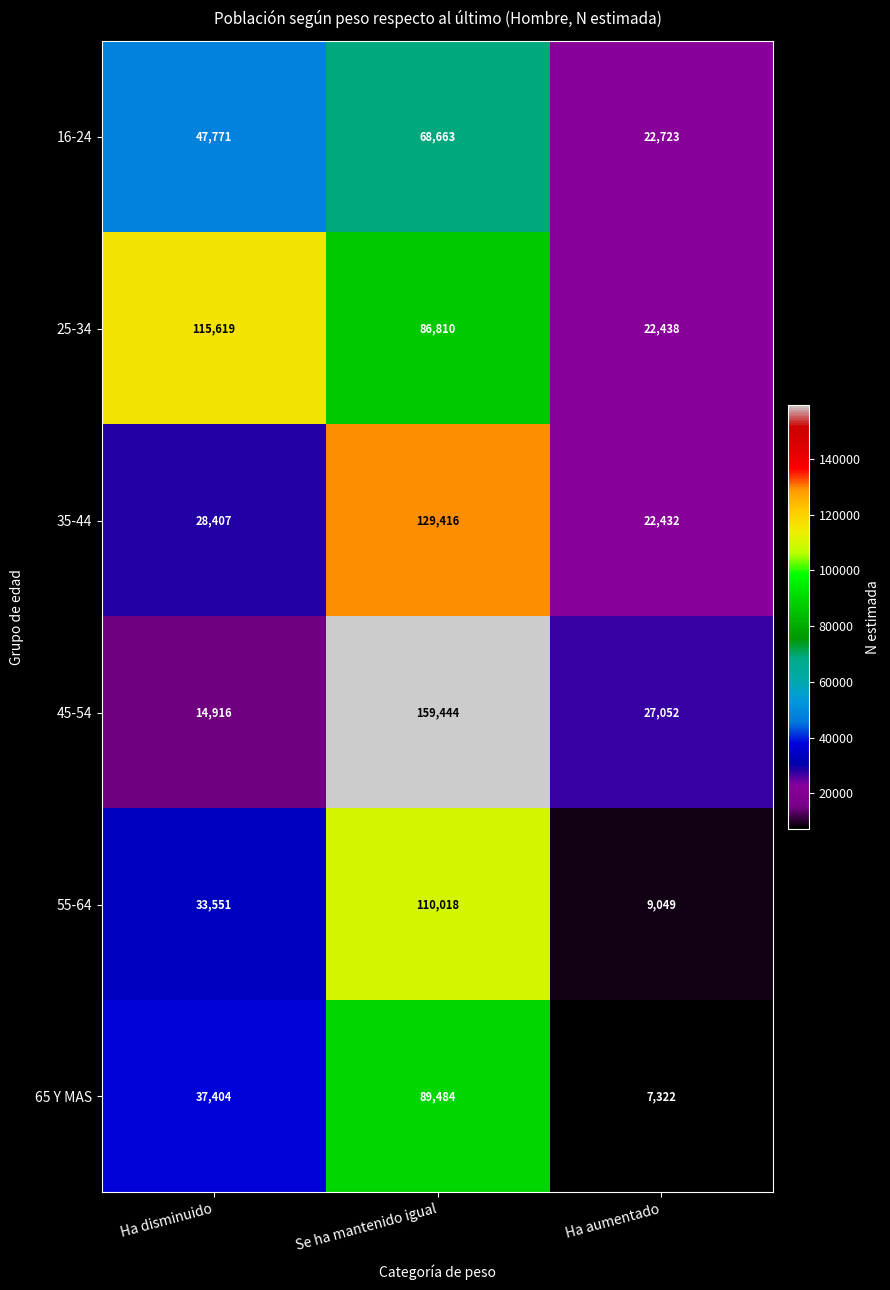

What is the difference between the maximum and minimum values in the 25-34 series?

93181